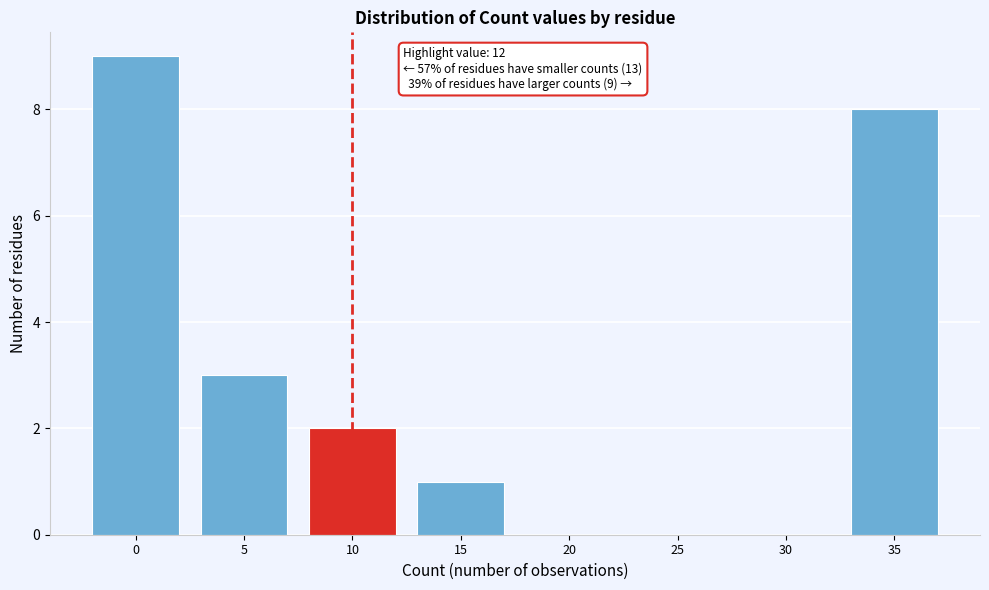

Reading right to left, transcribe all the data shown in this chart.

35=8	30=0	25=0	20=0	15=1	10=2	5=3	0=9